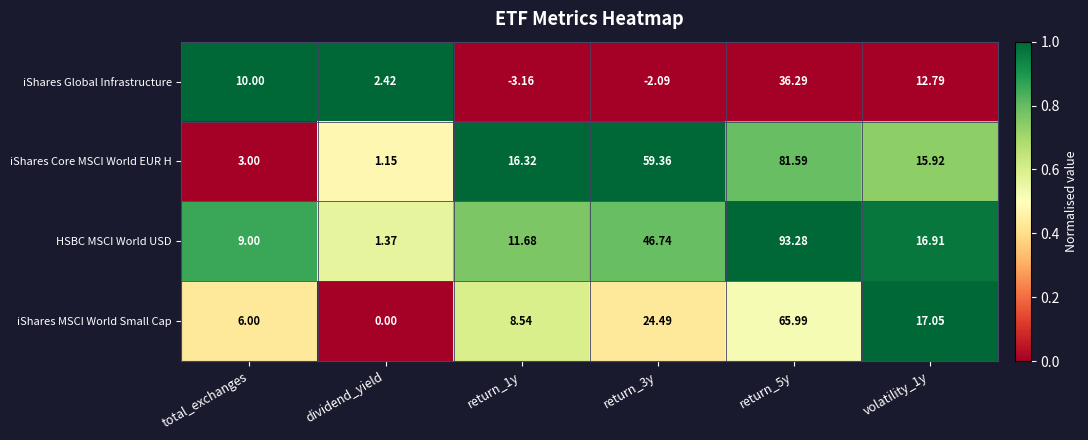

Between return_3y and volatility_1y, which series saw the biggest shift?

iShares Core MSCI World EUR H